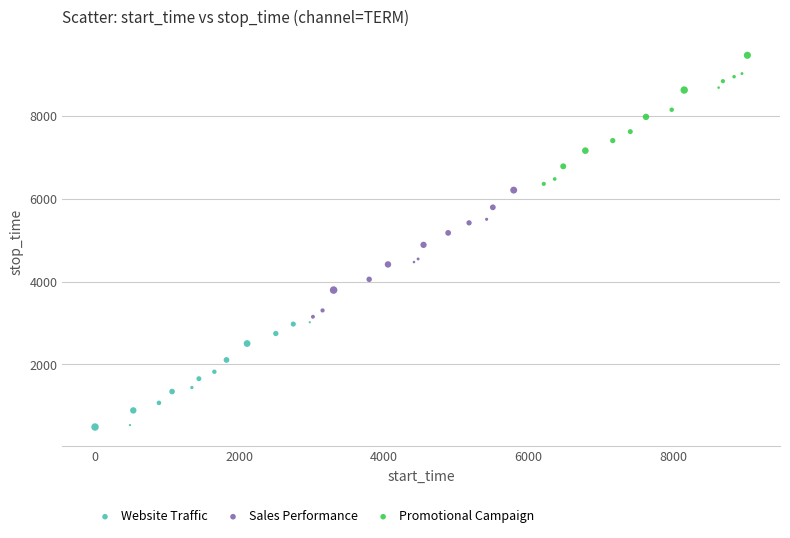

What are all the series names shown in the legend?

Website Traffic, Sales Performance, Promotional Campaign